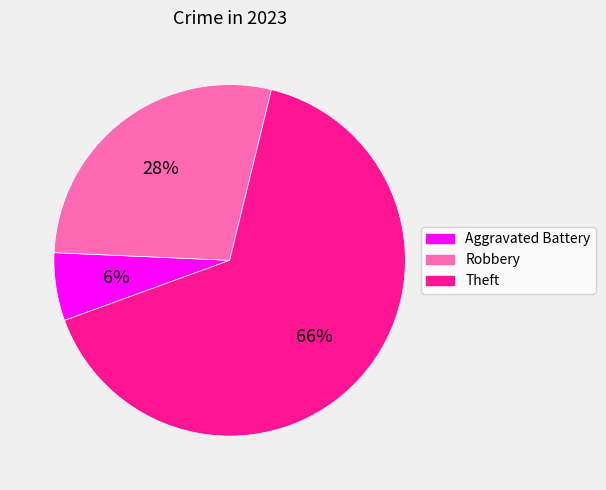

Combined, do Theft and Robbery account for over 50%?

Yes